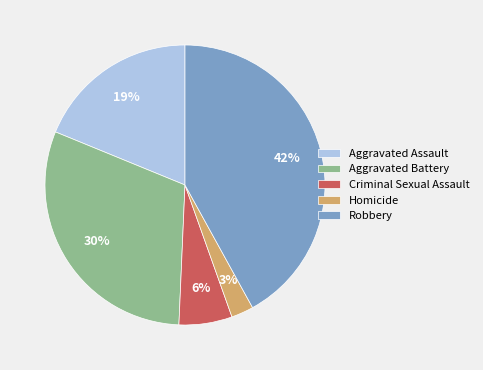

What is the largest slice in the pie chart?

Robbery